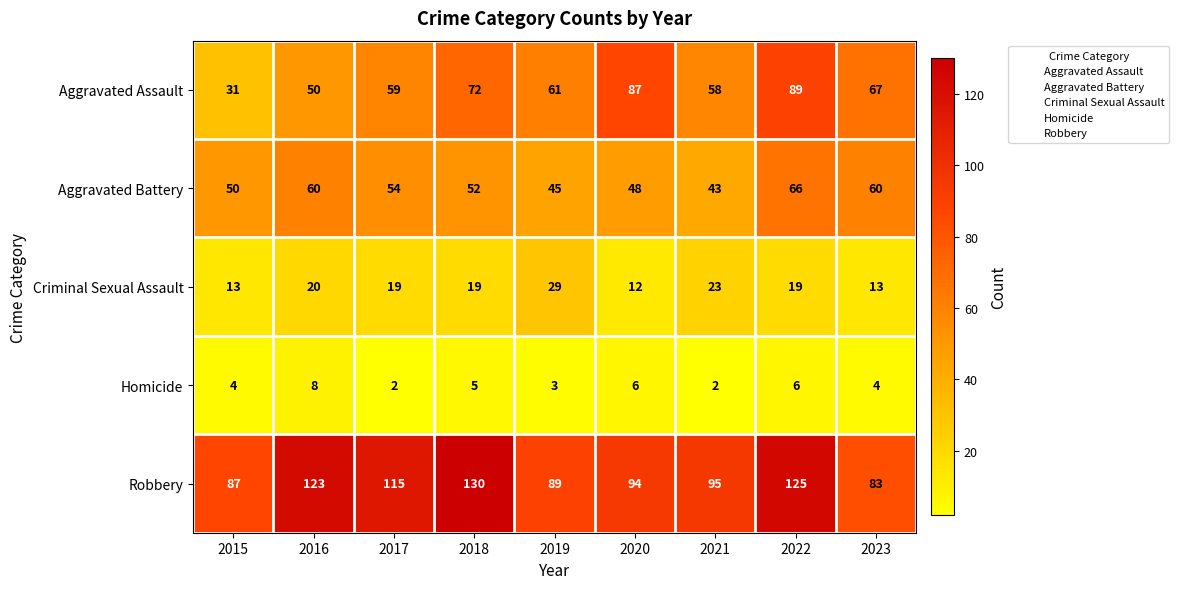

True or false: Robbery has a value of 133 at 2021.

False